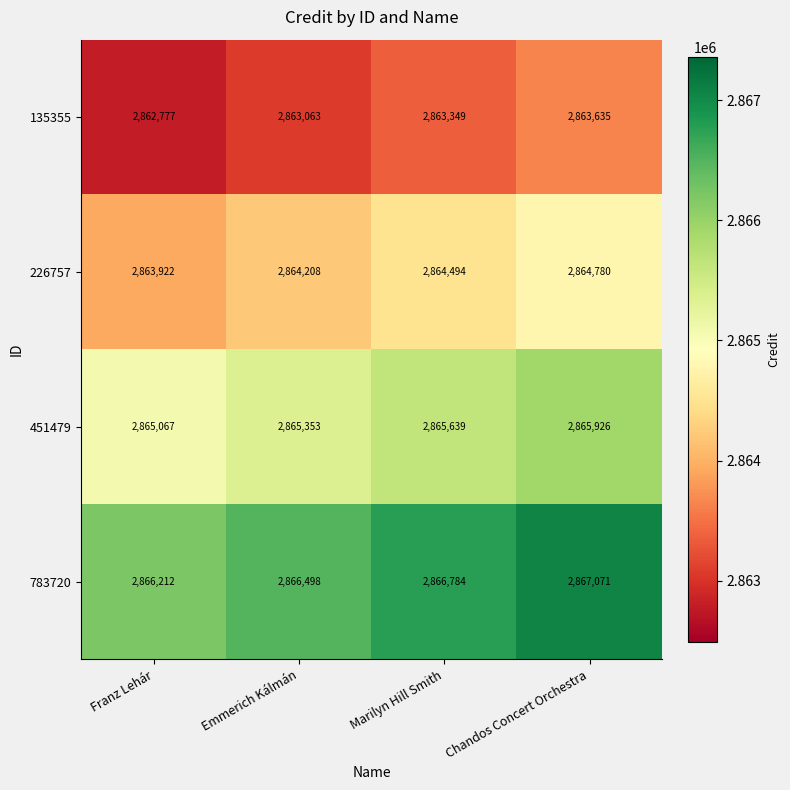

Which series has the largest total across all categories?

783720